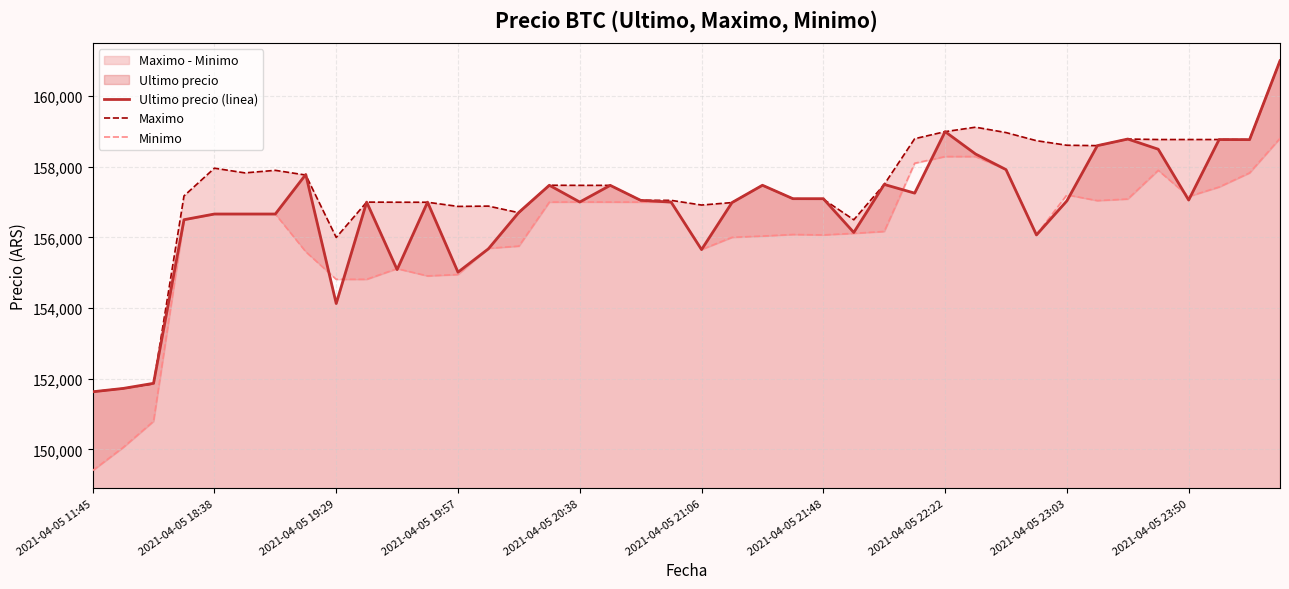

What is the total value across all series at 38?

475363